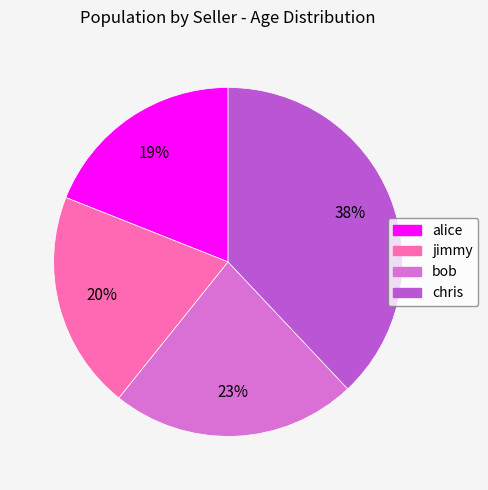

Do bob and chris together represent more than half of the pie?

Yes